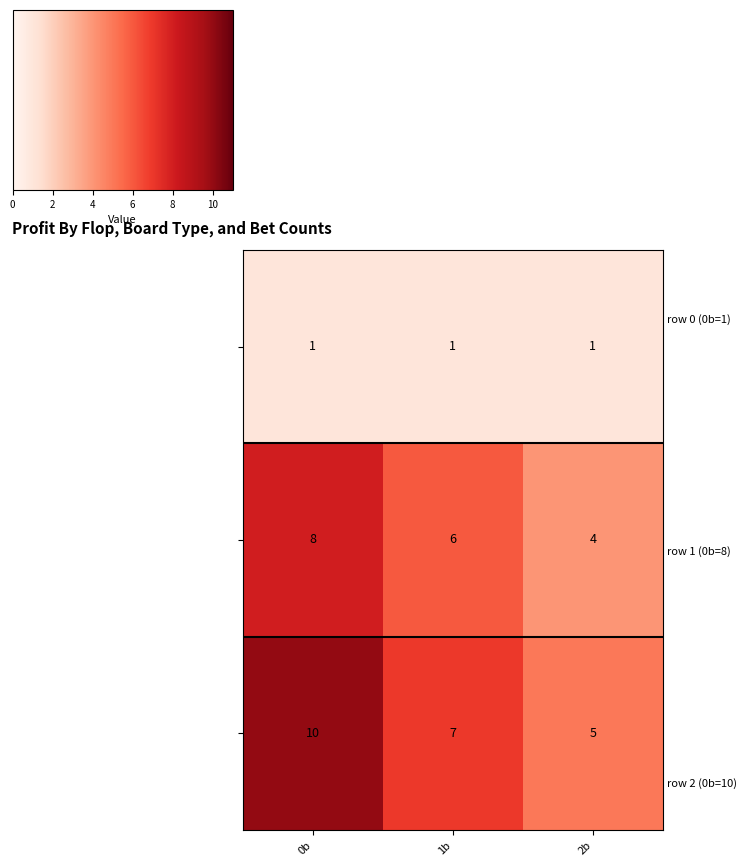

What is the difference between the highest and lowest values at 2b?

4